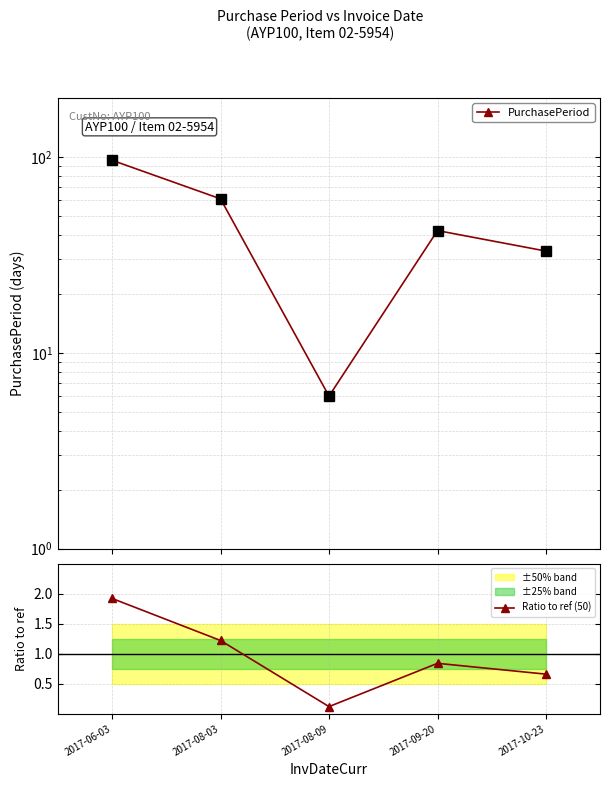

Reading left to right, what are all the values shown in this chart?

PurchasePeriod: 2017-06-03=96.0	2017-08-03=61.0	2017-08-09=6.0	2017-09-20=42.0	2017-10-23=33.0
Ratio to ref (50): 2017-06-03=1.9	2017-08-03=1.2	2017-08-09=0.1	2017-09-20=0.8	2017-10-23=0.7